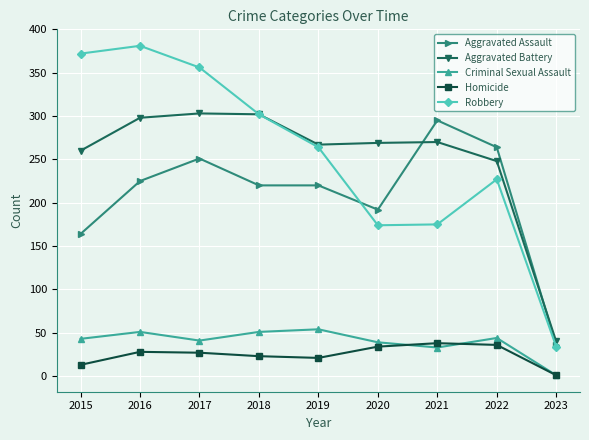

What is the value of the Robbery point at the 6th from the left?

174